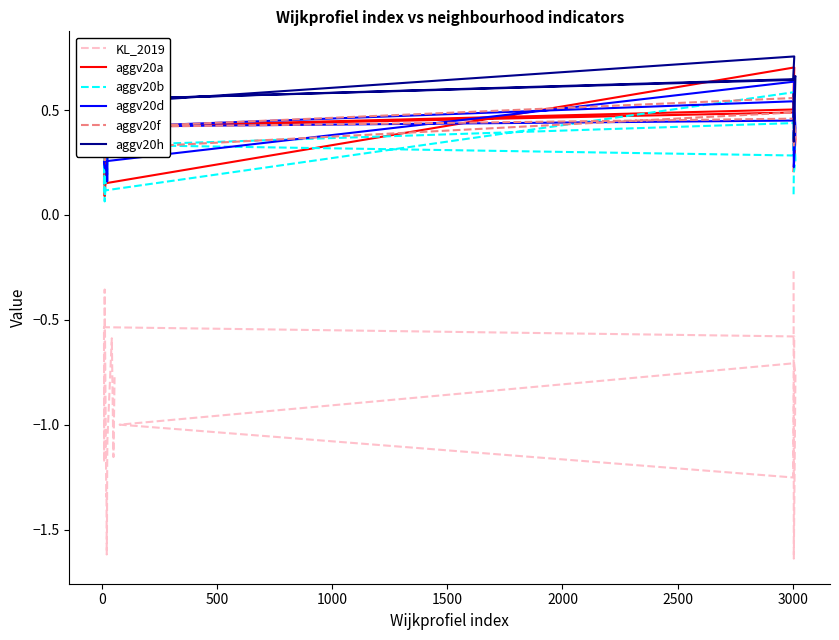

Is it true that aggv20f equals 0.1 at 17?

False